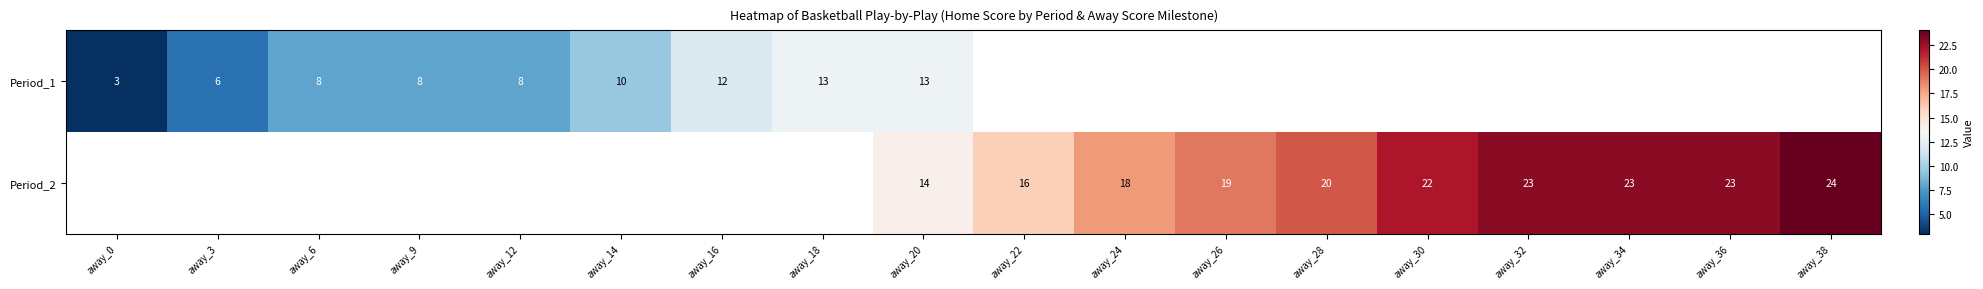

Is it true that Period_1 equals 2 at away_14?

False